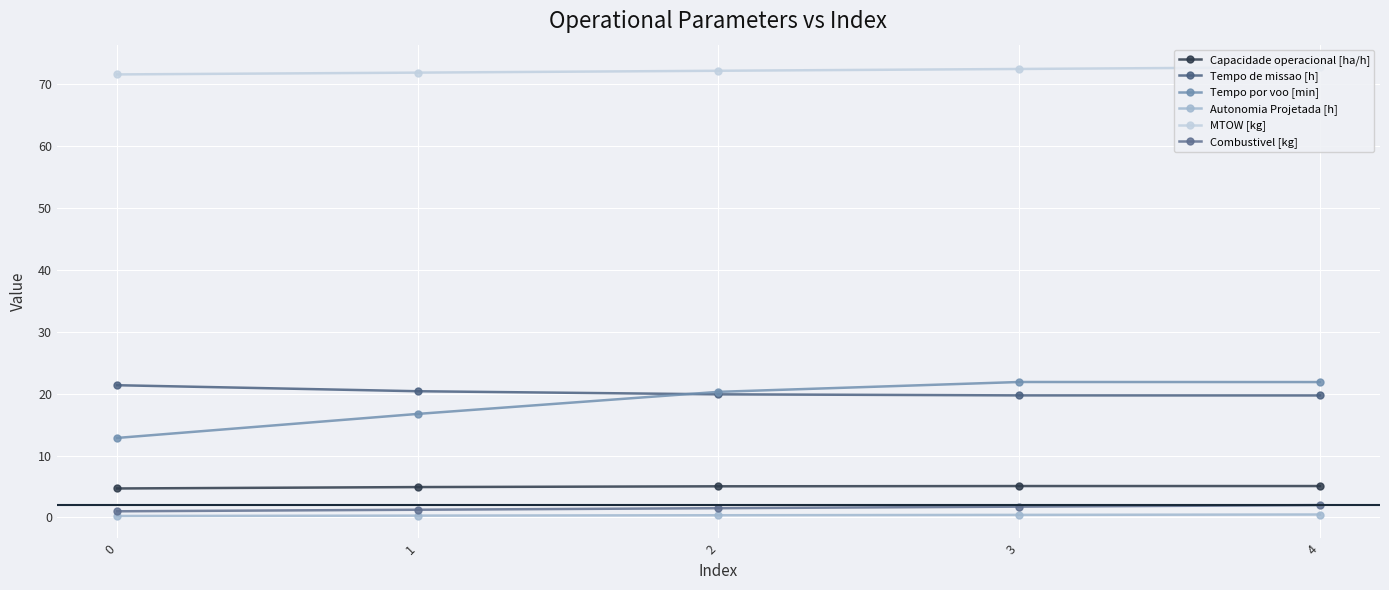

True or false: Combustivel [kg] and MTOW [kg] cross at least once.

False